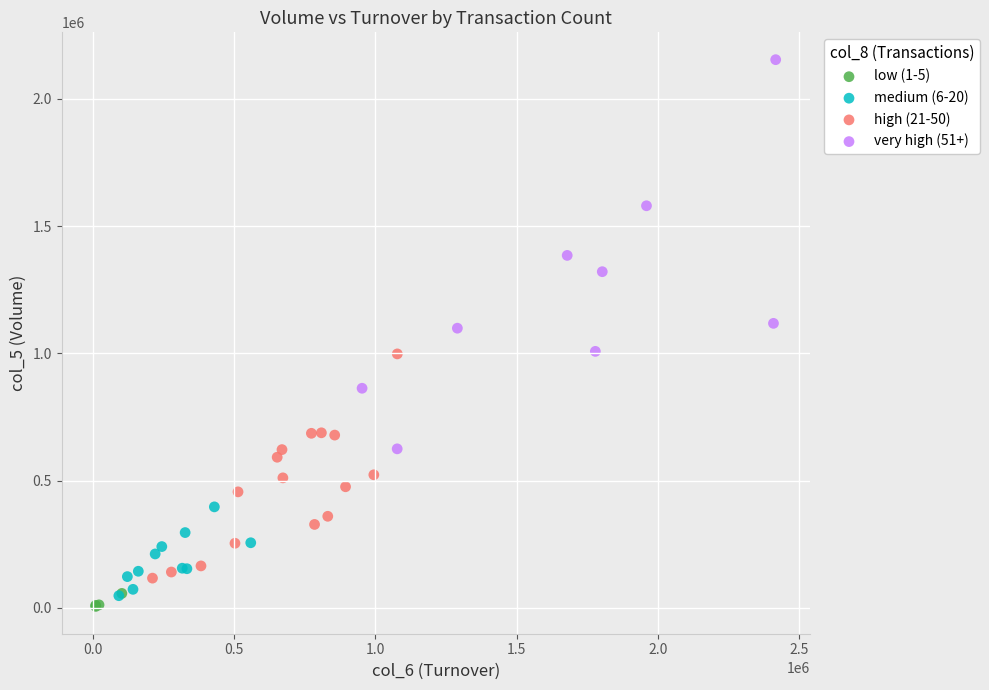

Which series contains the highest Y value?

very high (51+)